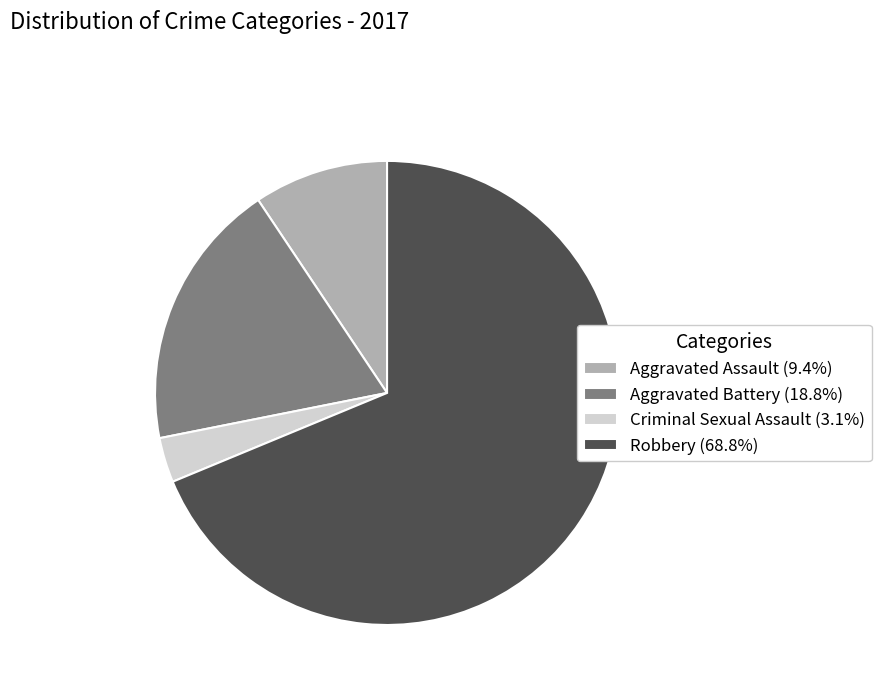

Do Criminal Sexual Assault (3.1%) and Aggravated Battery (18.8%) together represent more than half of the pie?

No